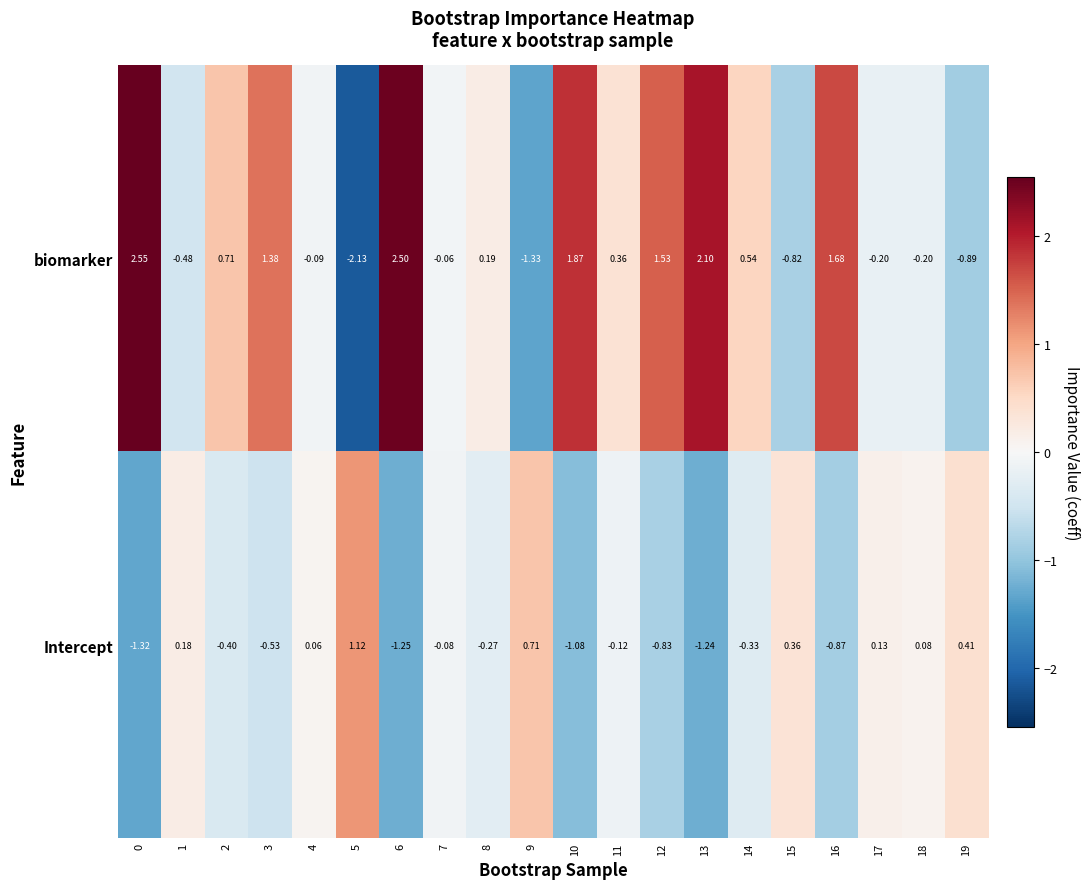

Rank the series by their maximum value, from lowest to highest.

Intercept, biomarker